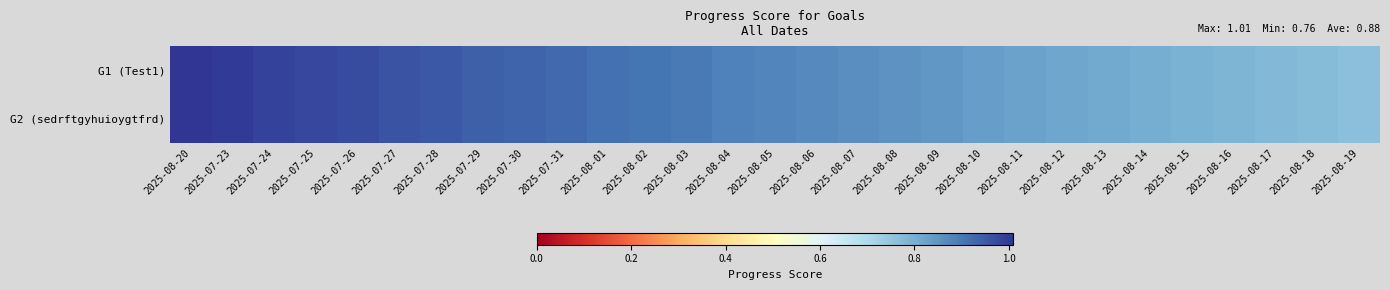

What is the minimum value shown in the chart?

0.8